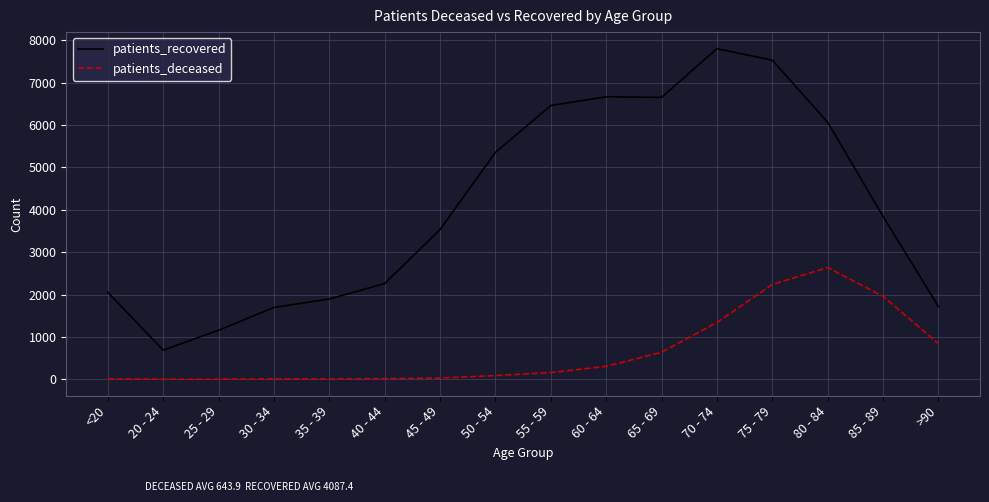

At >90, list the series in order from largest to smallest.

patients_recovered, patients_deceased